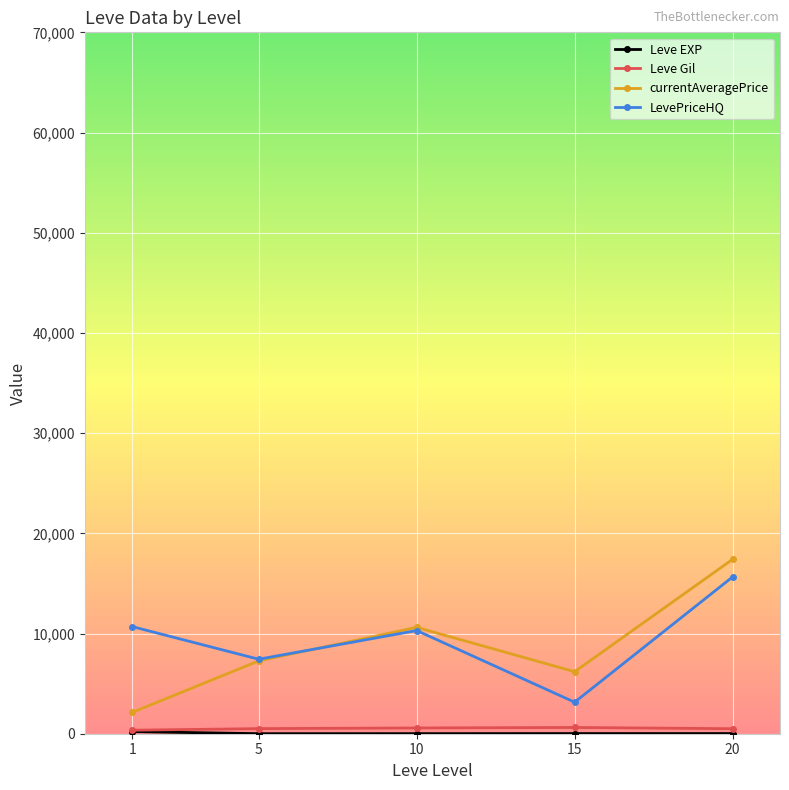

How many lines are shown in the chart?

4